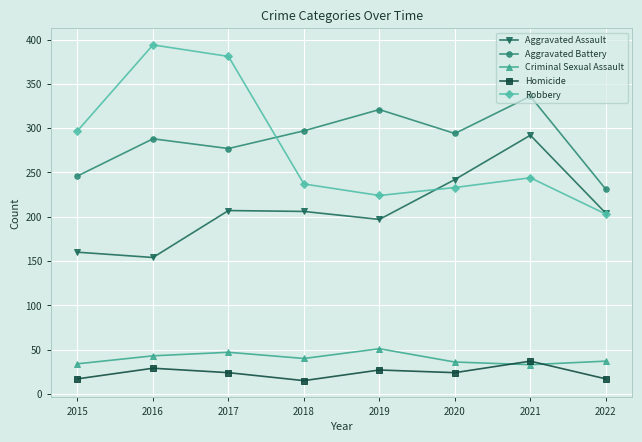

Which series changed the most between 2017 and 2019?

Robbery